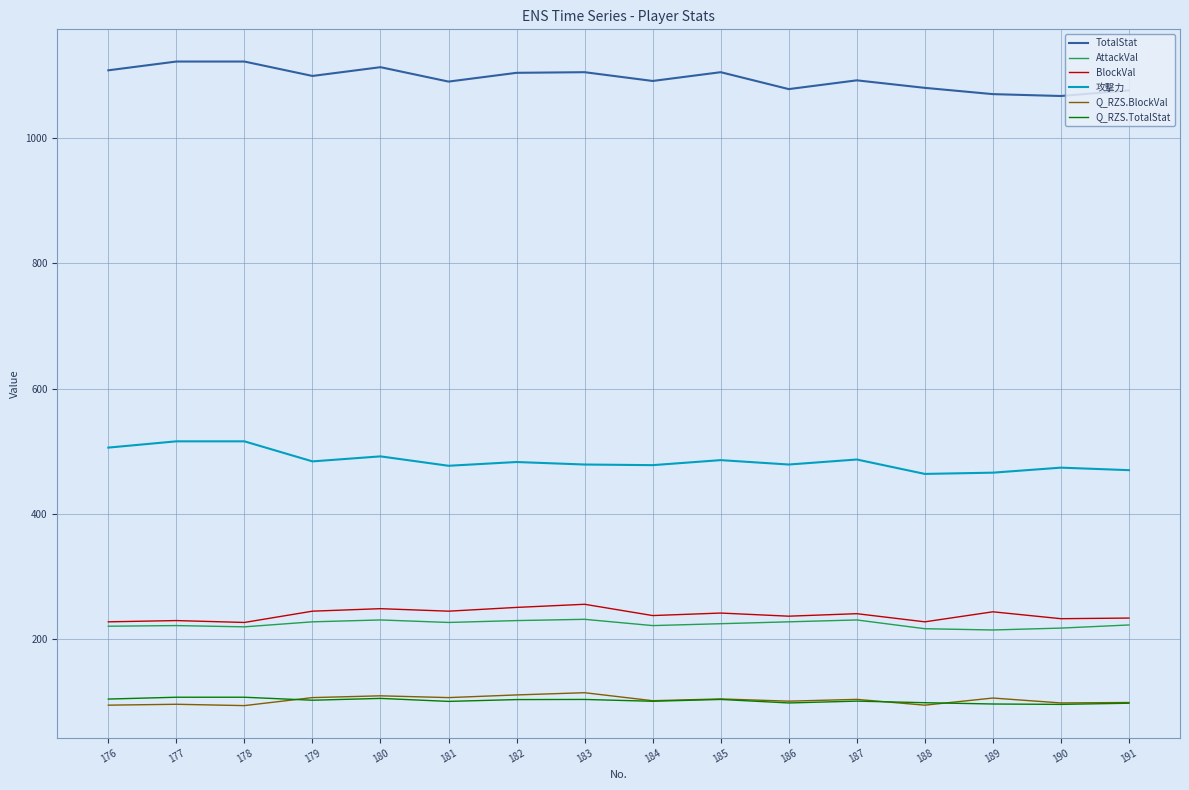

True or false: TotalStat and BlockVal intersect in this chart.

False